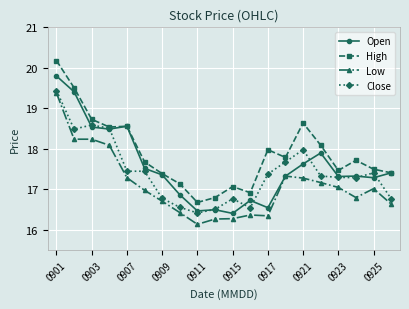

List the series in order of their overall mean, highest first.

High, Open, Close, Low